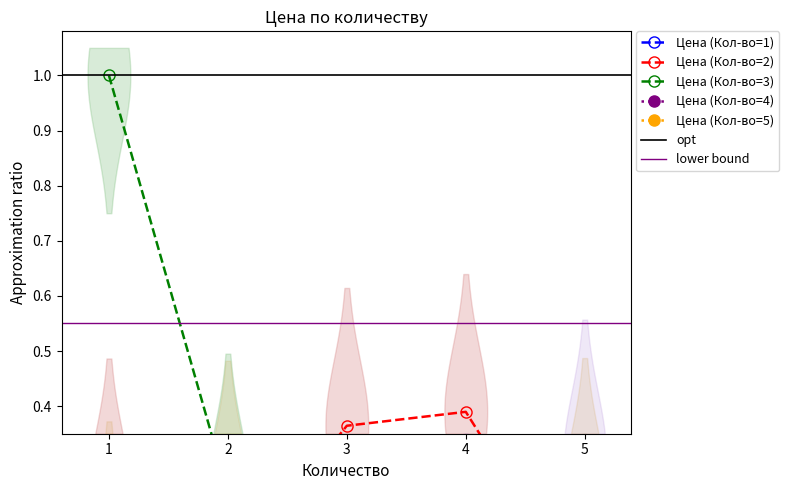

Between 2 and 3, which series saw the biggest shift?

Цена (Кол-во=2)